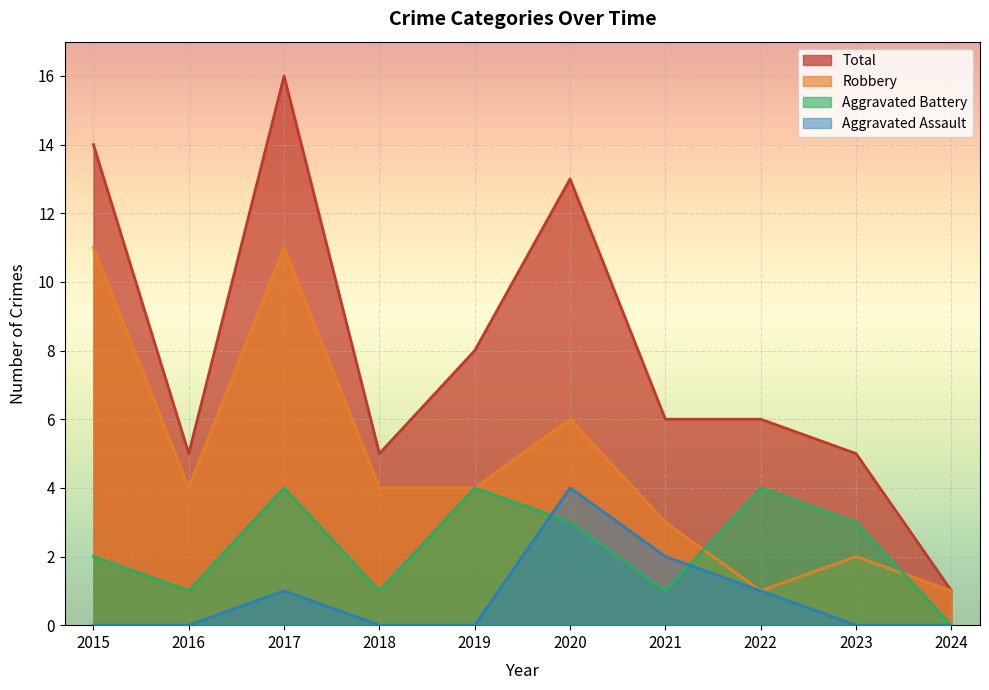

Where is the first local maximum for Aggravated Battery?

2017